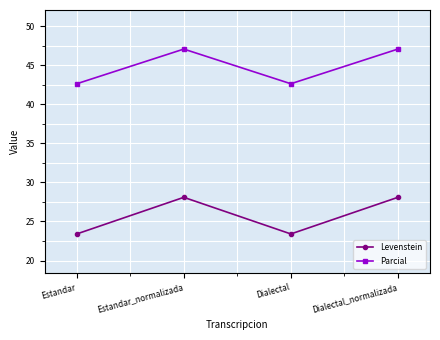

What is the spread (max minus min) of values at Dialectal_normalizada?

19.0